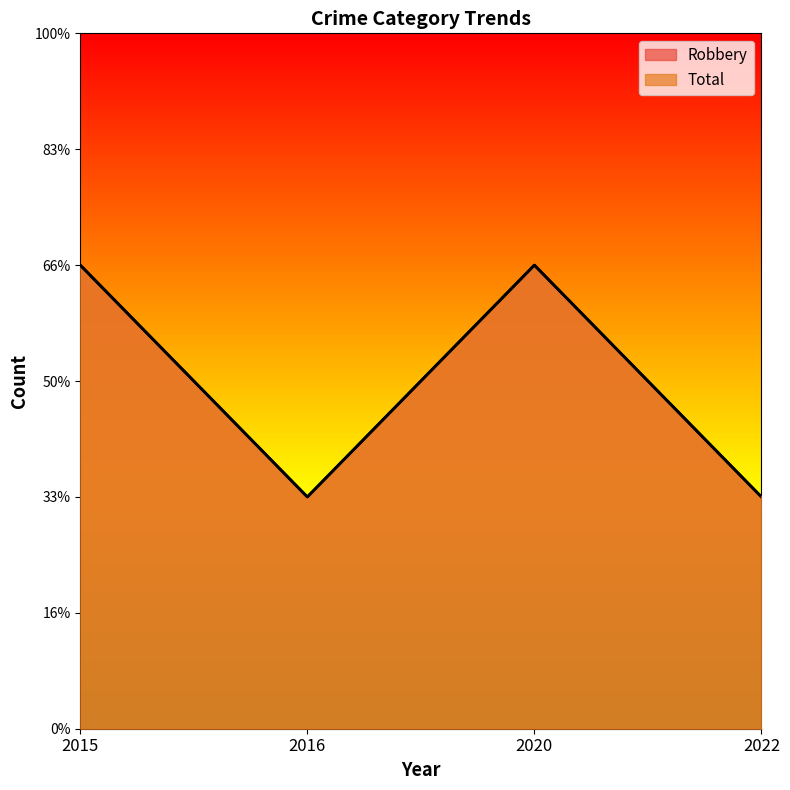

True or false: Robbery and Total intersect in this chart.

False